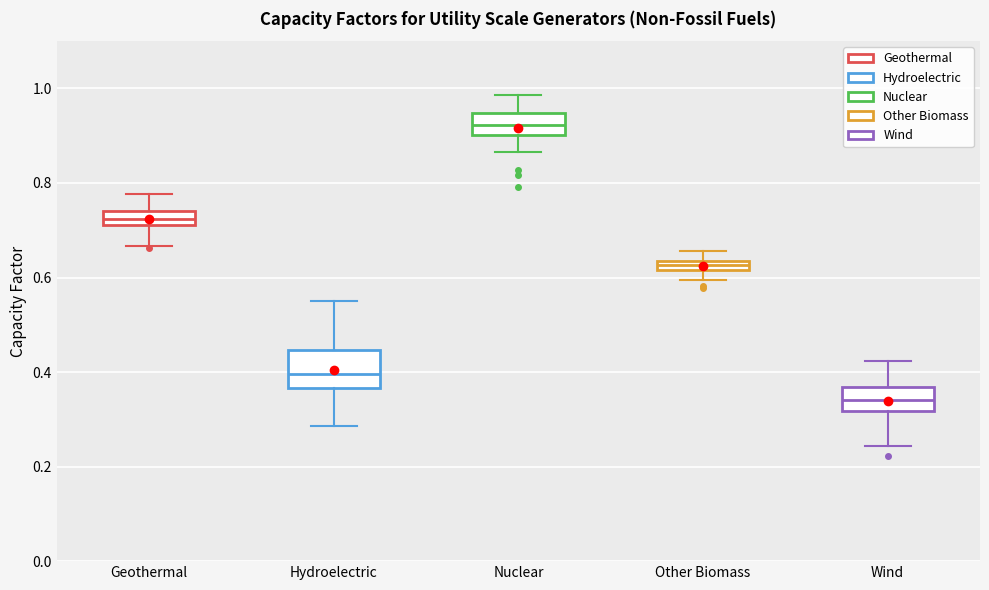

Where does the median line of the box for Nuclear sit on the y-axis? The values are not printed on the chart, so give them approximately, as read against the axis.

0.92